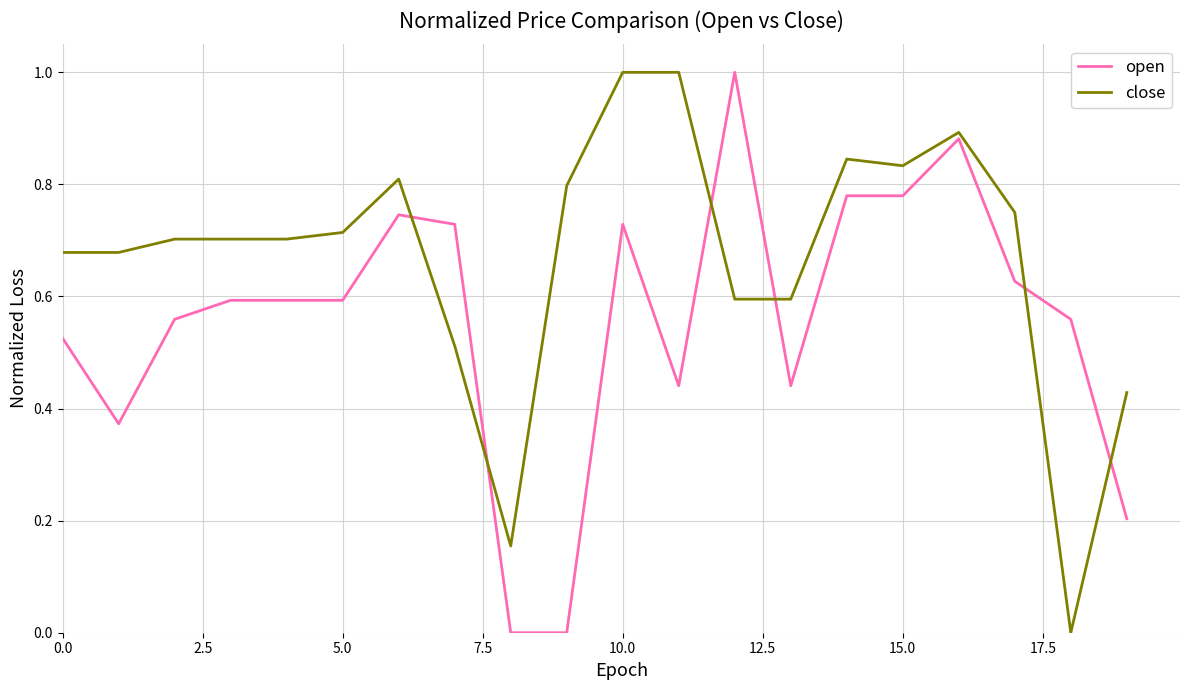

True or false: open and close cross at least once.

True